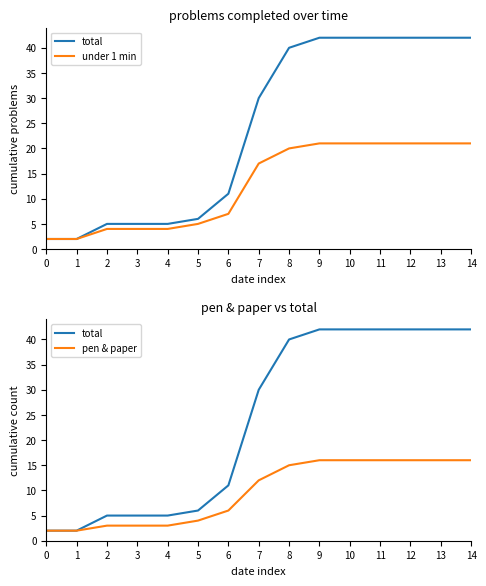

True or false: under 1 min and total cross at least once.

False